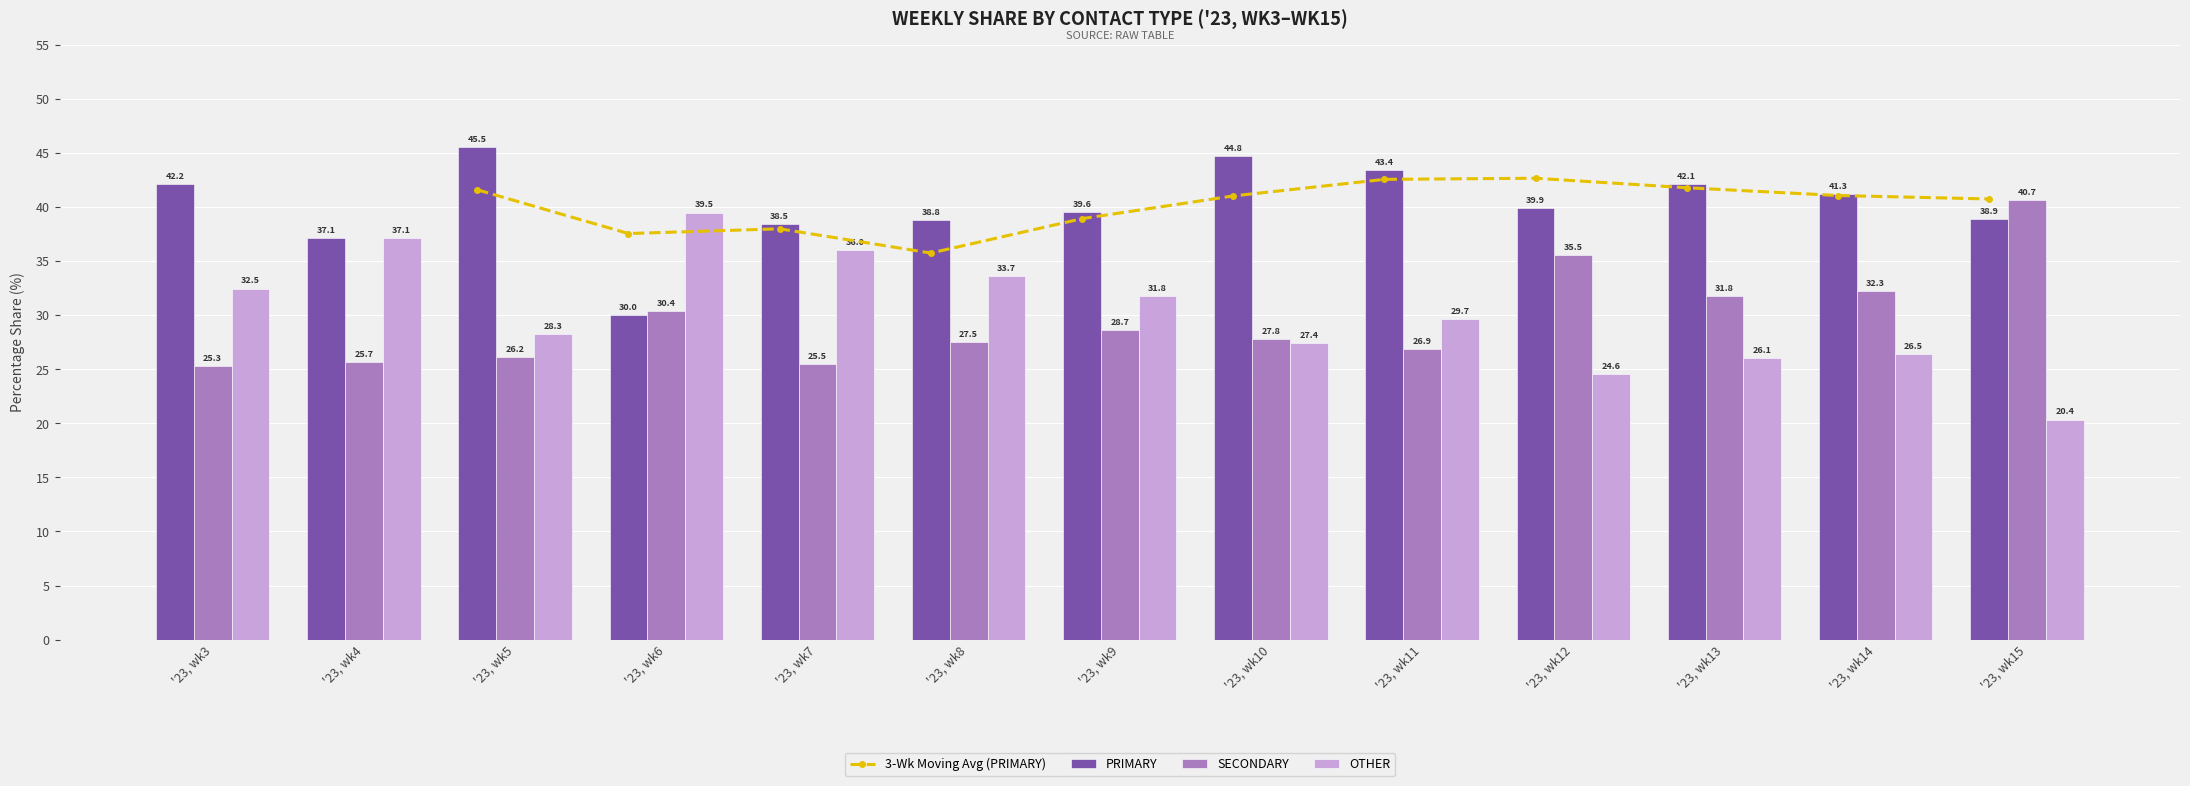

True or false: SECONDARY has a value of 28.7 at '23, wk9.

True